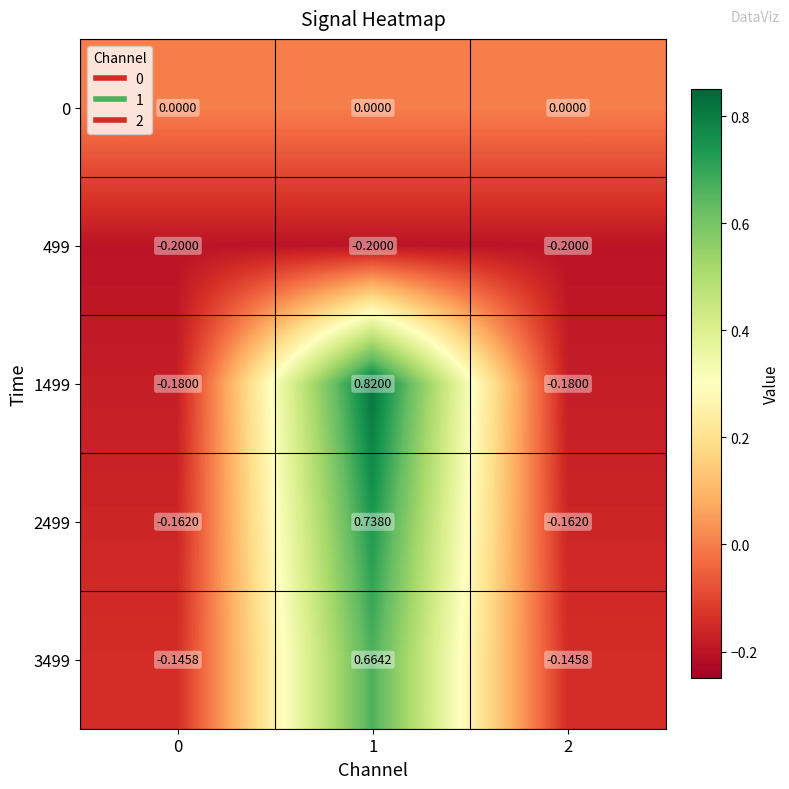

Is the value of 0 at 1 greater than the value of 1499 at 0?

Yes